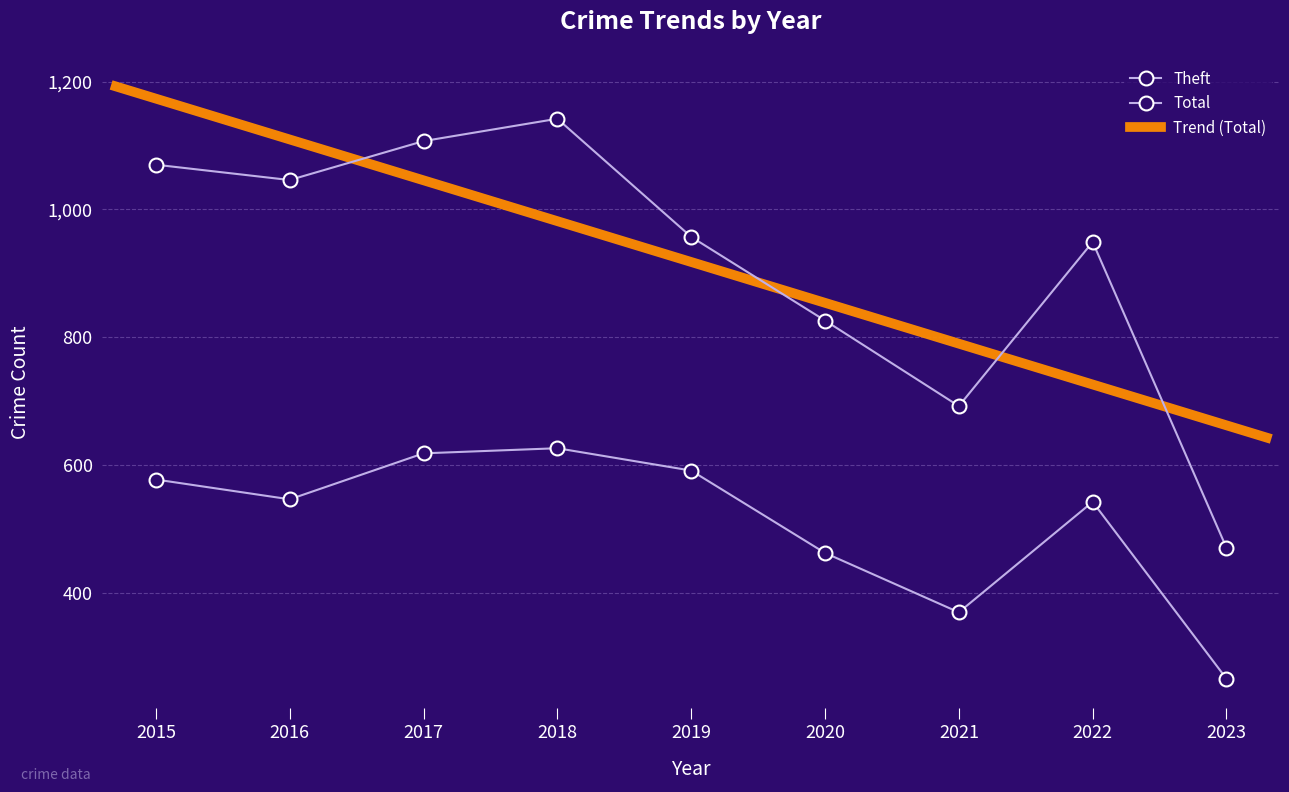

The Theft series shows 369 at 2021. True or false?

True